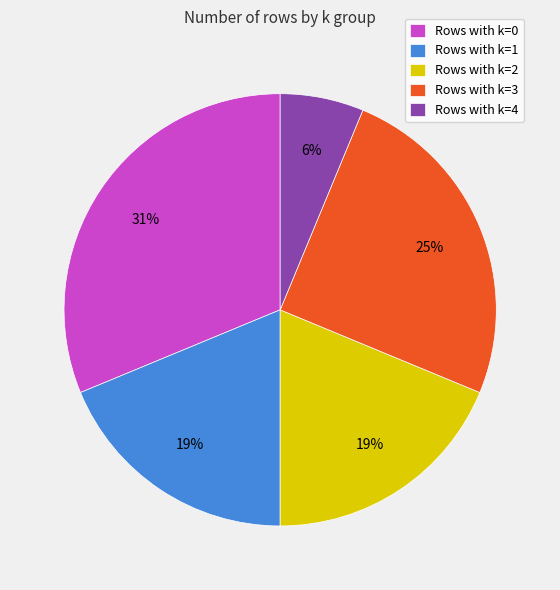

To the nearest percent, what is the difference between the largest and smallest slice percentages?

25%